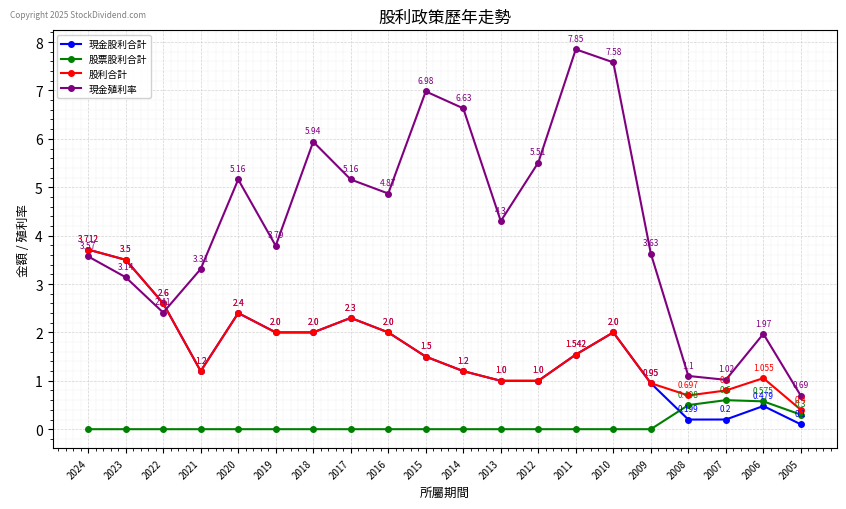

Is this an area chart (filled region under the line)?

No